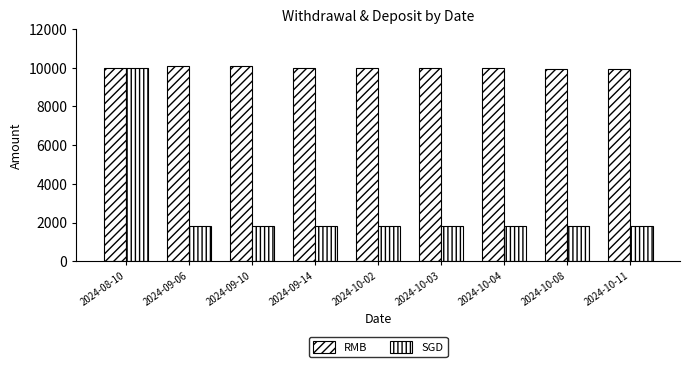

What is the total value across all series at 2024-10-08?

11788.7